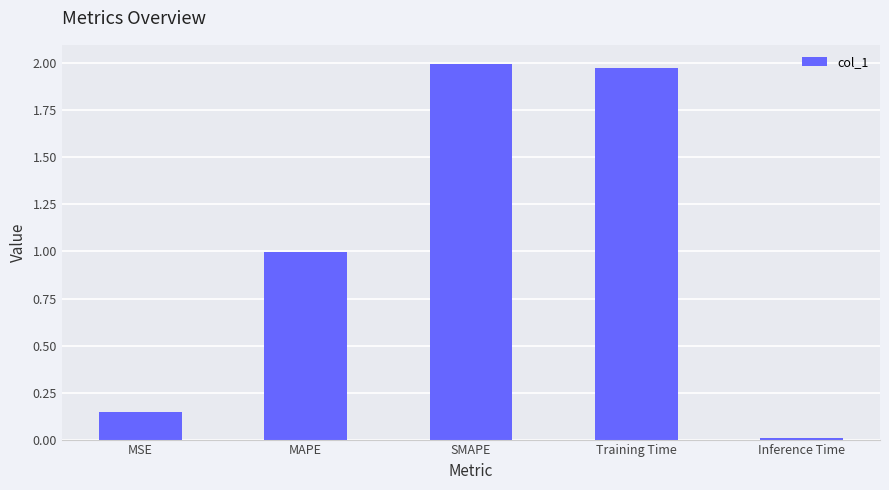

What is the label of the 4th bar from the right?

MAPE